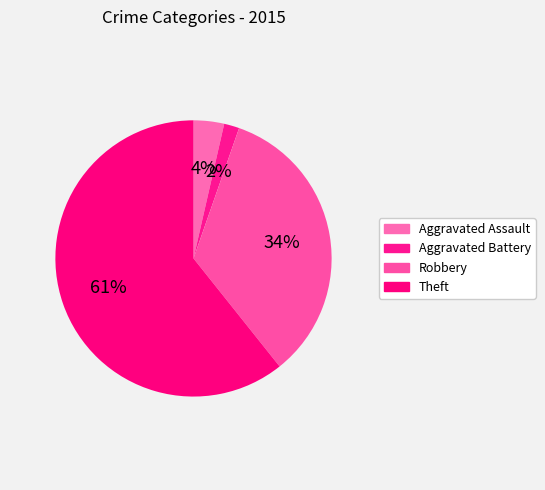

Does any single category account for the majority?

Yes